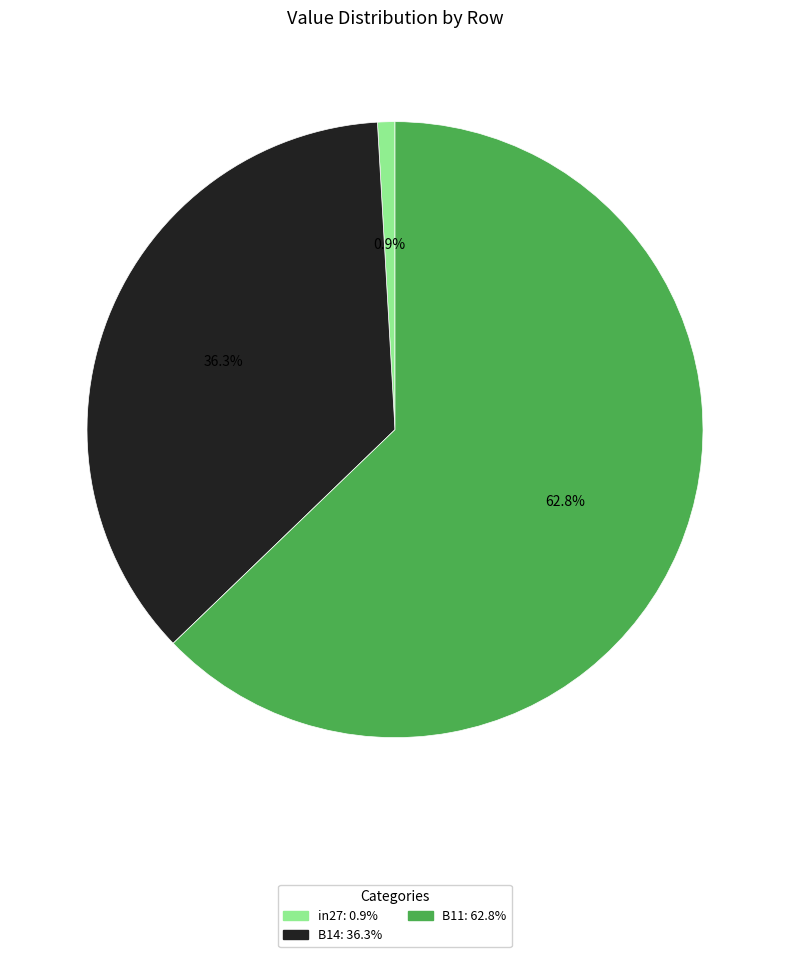

To the nearest percent, what percentage of the pie is in27?

1%